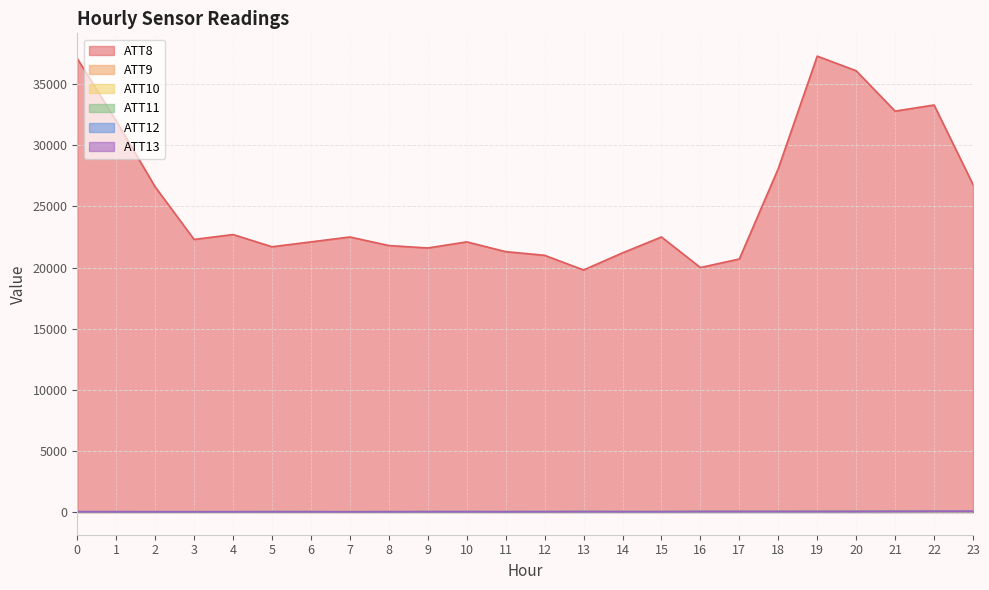

What is the approximate value of ATT12 at 10?

22.0